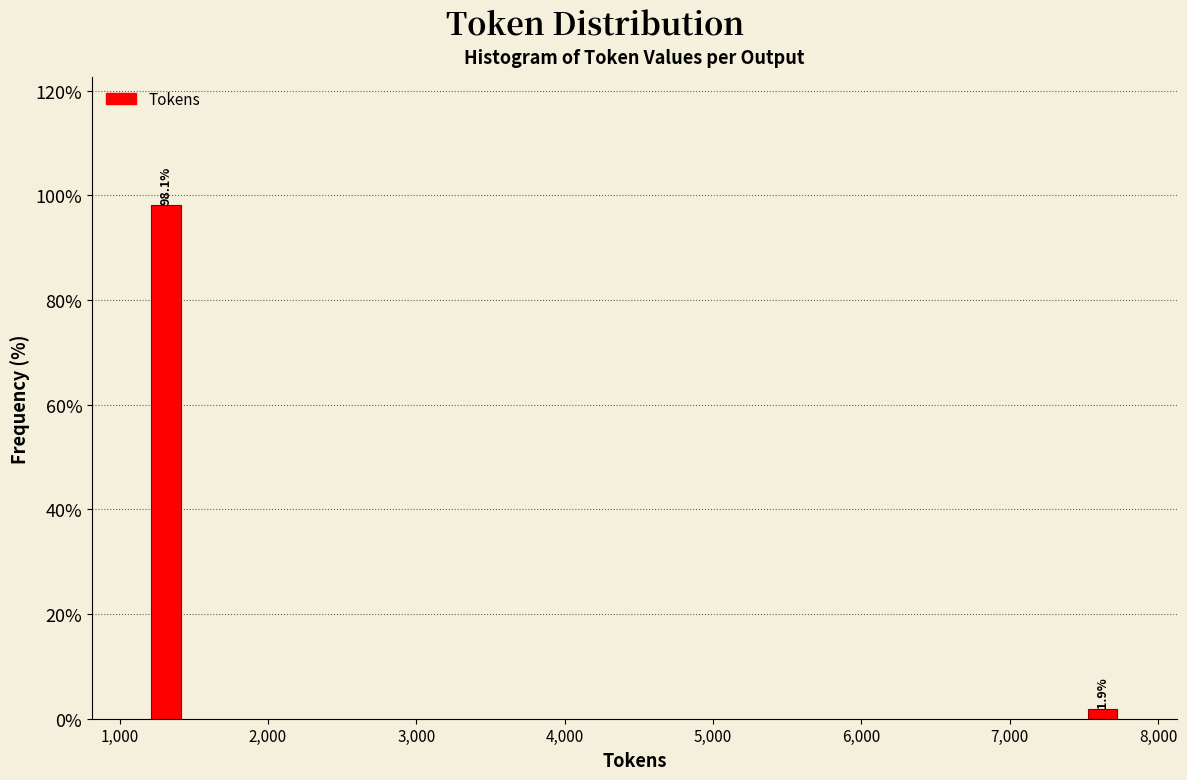

Reading right to left, what are all the values shown in this chart?

8,000=1.9	1,000=98.1